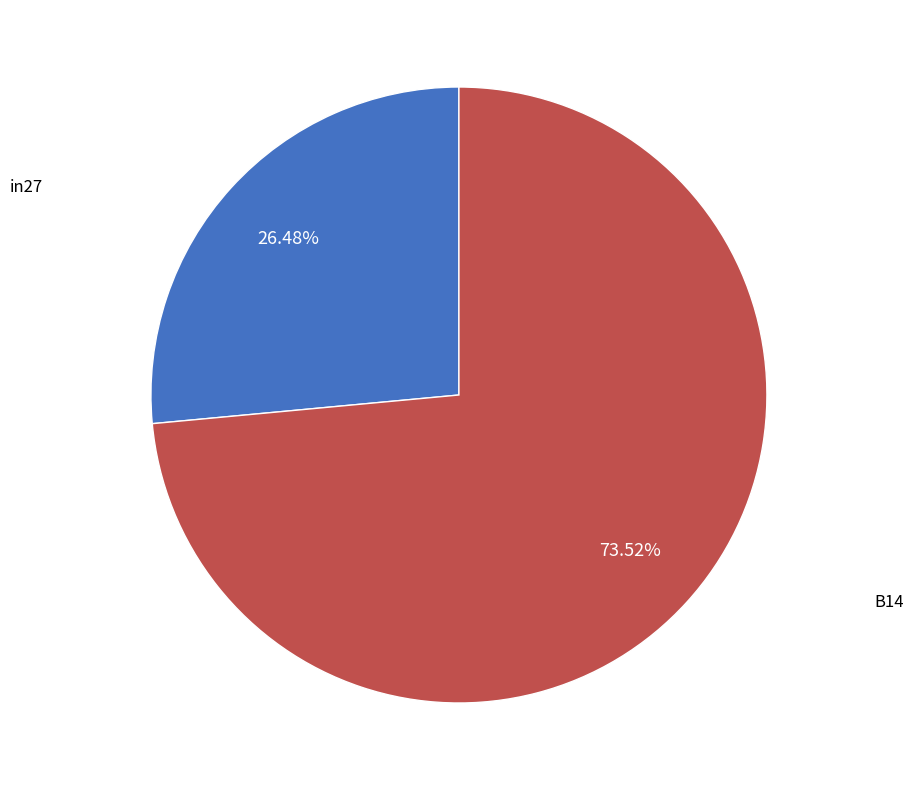

Count the number of slices in the pie.

2